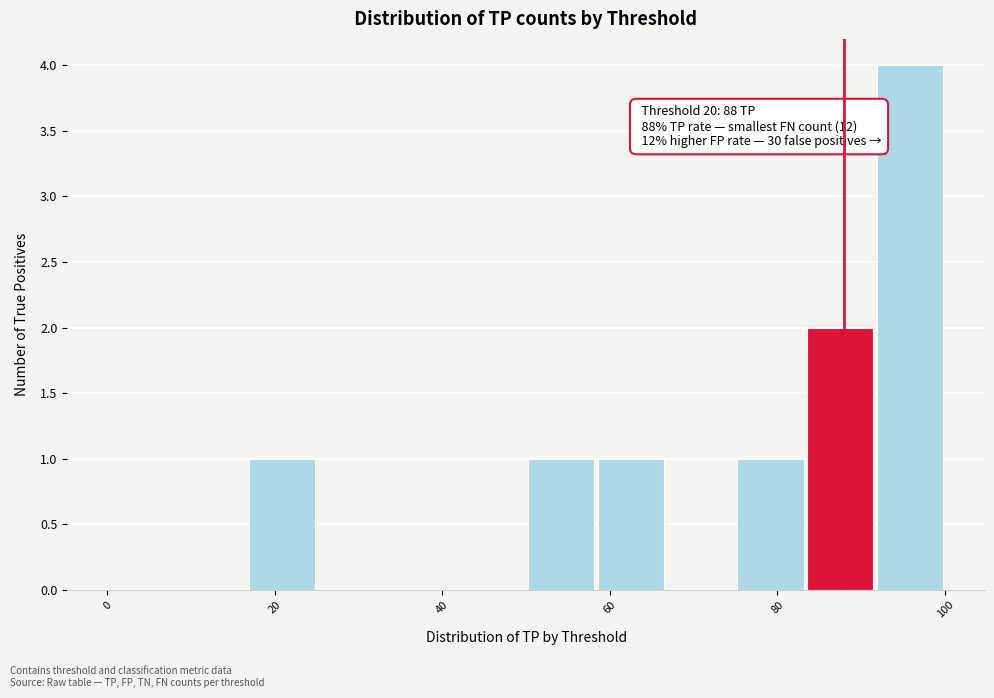

Over which range of the x-axis is the bar tallest?

92 to 100